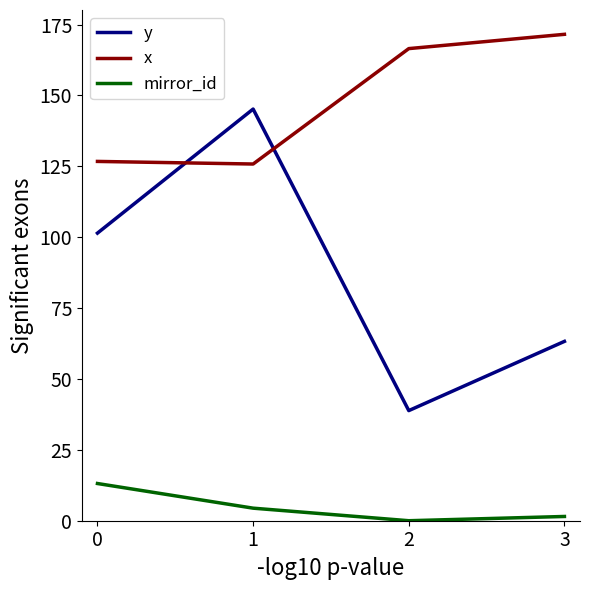

Does the chart have visible grid lines?

No